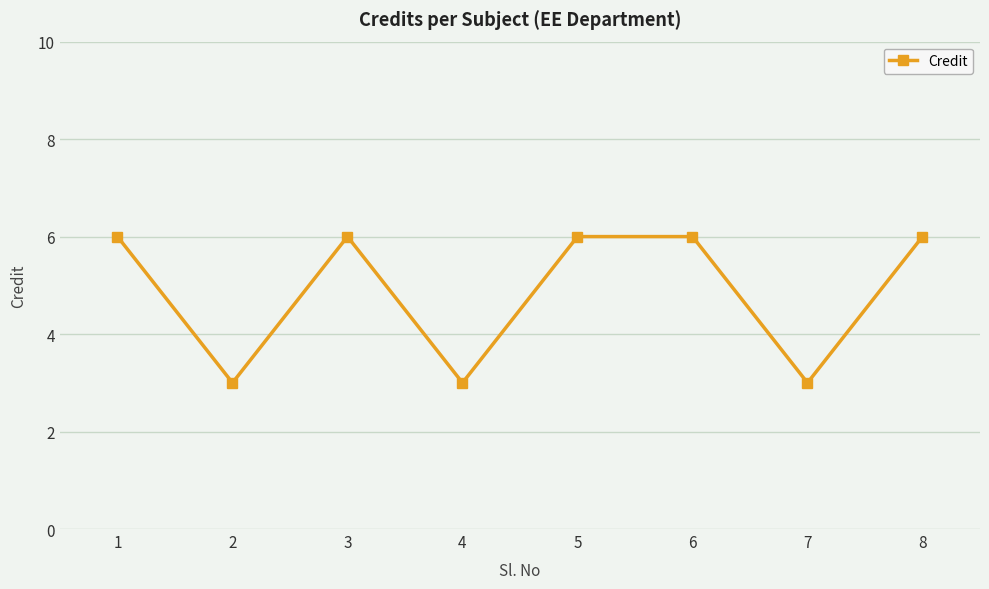

True or false: the data shows 6 at 5.

True